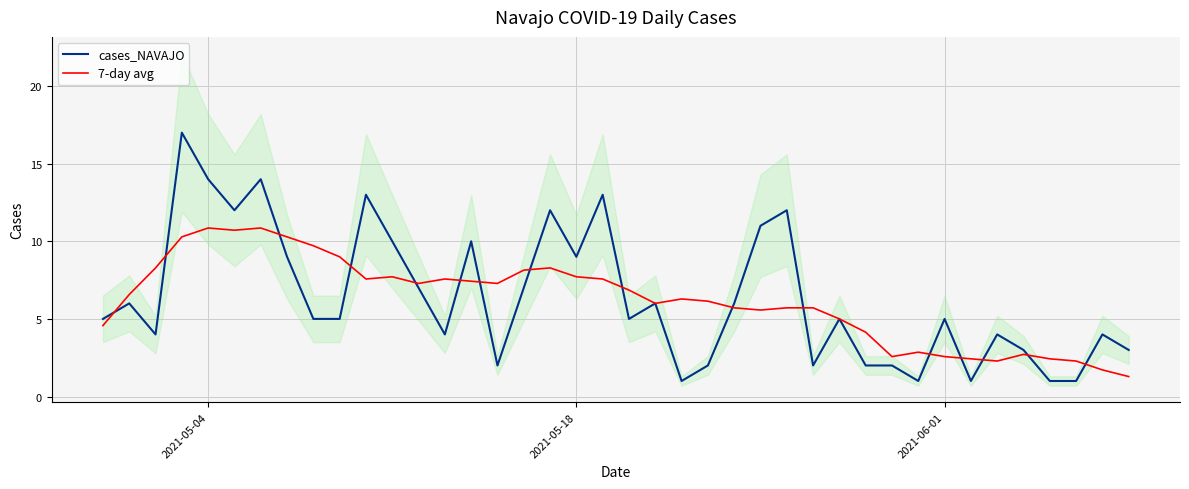

What is the difference between the maximum and minimum values in the 7-day avg series?

9.6